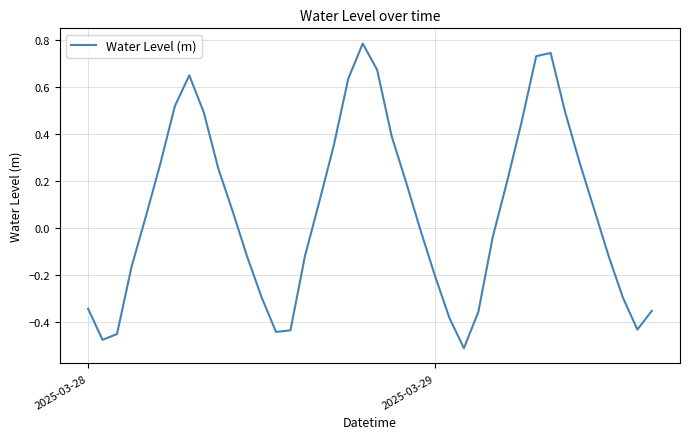

Is it true that the value at 2025-03-29 is -0.4?

False